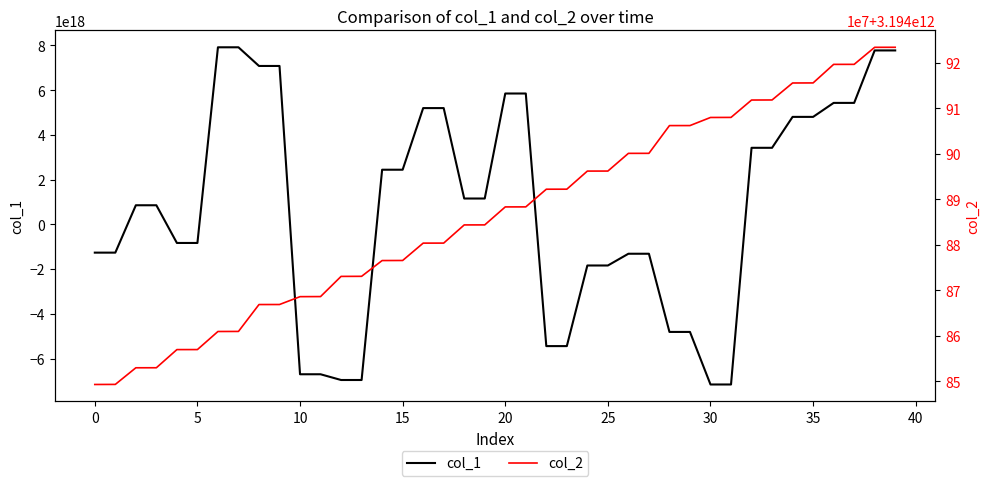

Which series has the largest range (max minus min)?

col_1